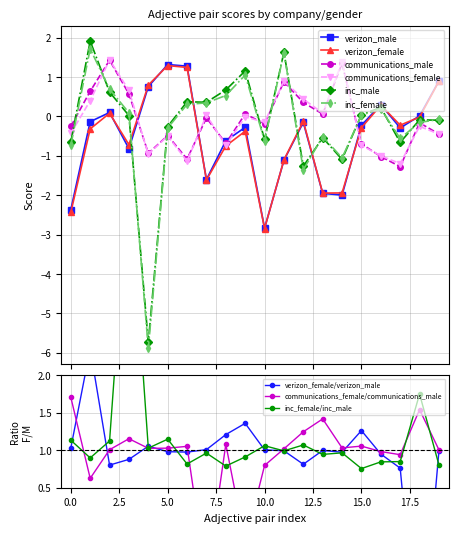

What is the lowest value of the communications_male series?

-1.3